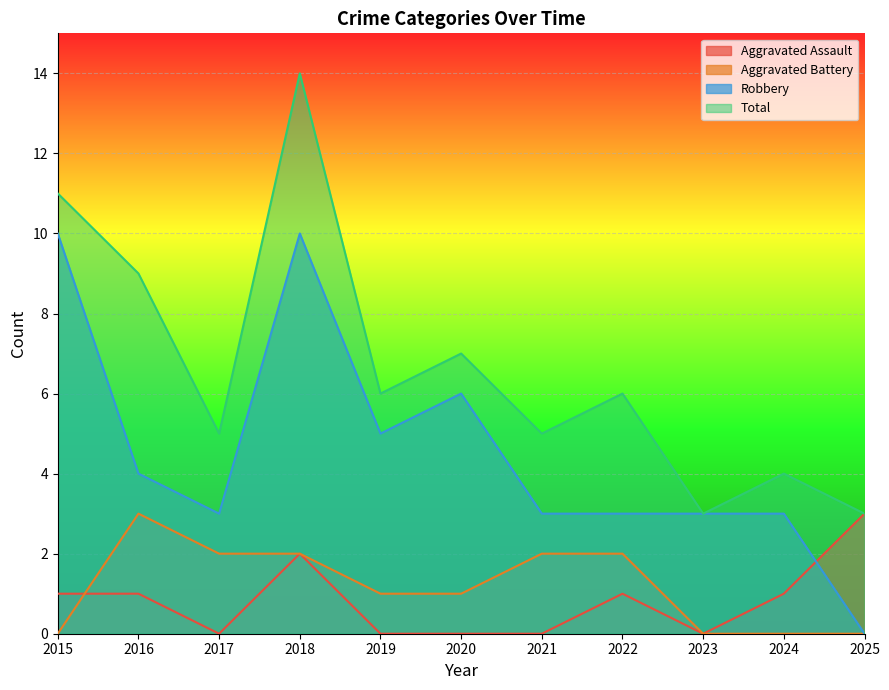

Which series has the largest range (max minus min)?

Total